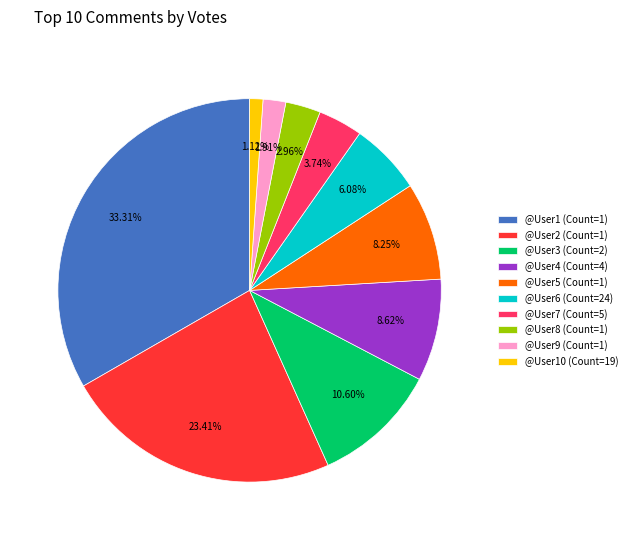

Which has a higher value, @User4 (Count=4) or @User9 (Count=1)?

@User4 (Count=4)